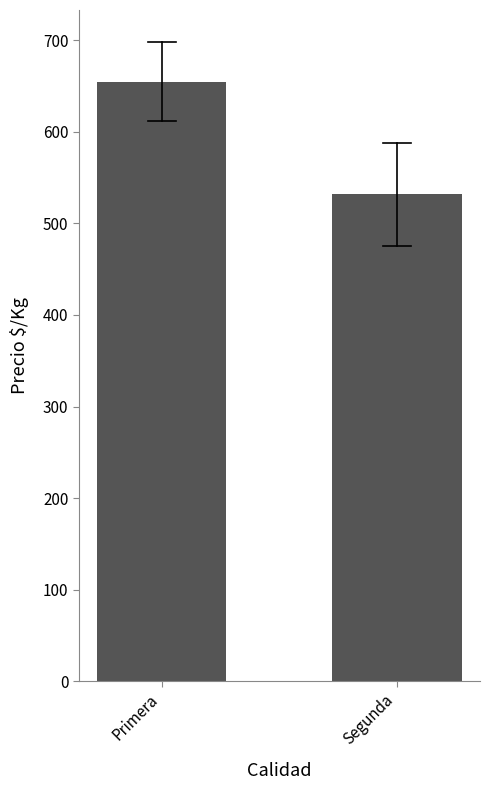

Rank the categories by value from lowest to highest.

Segunda, Primera